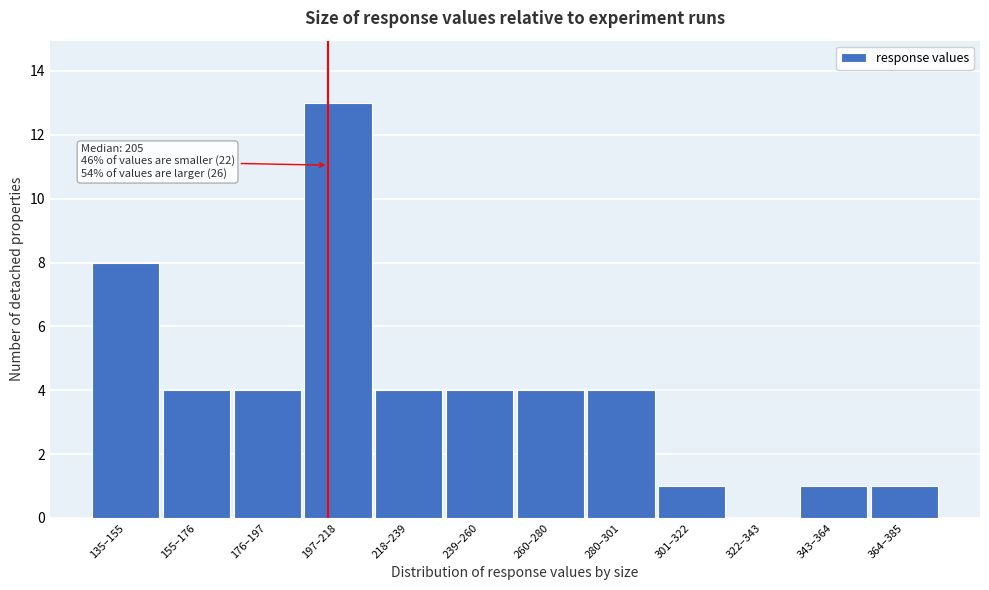

Reading right to left, transcribe all the data shown in this chart.

364–385=1	343–364=1	322–343=0	301–322=1	280–301=4	260–280=4	239–260=4	218–239=4	197–218=13	176–197=4	155–176=4	135–155=8